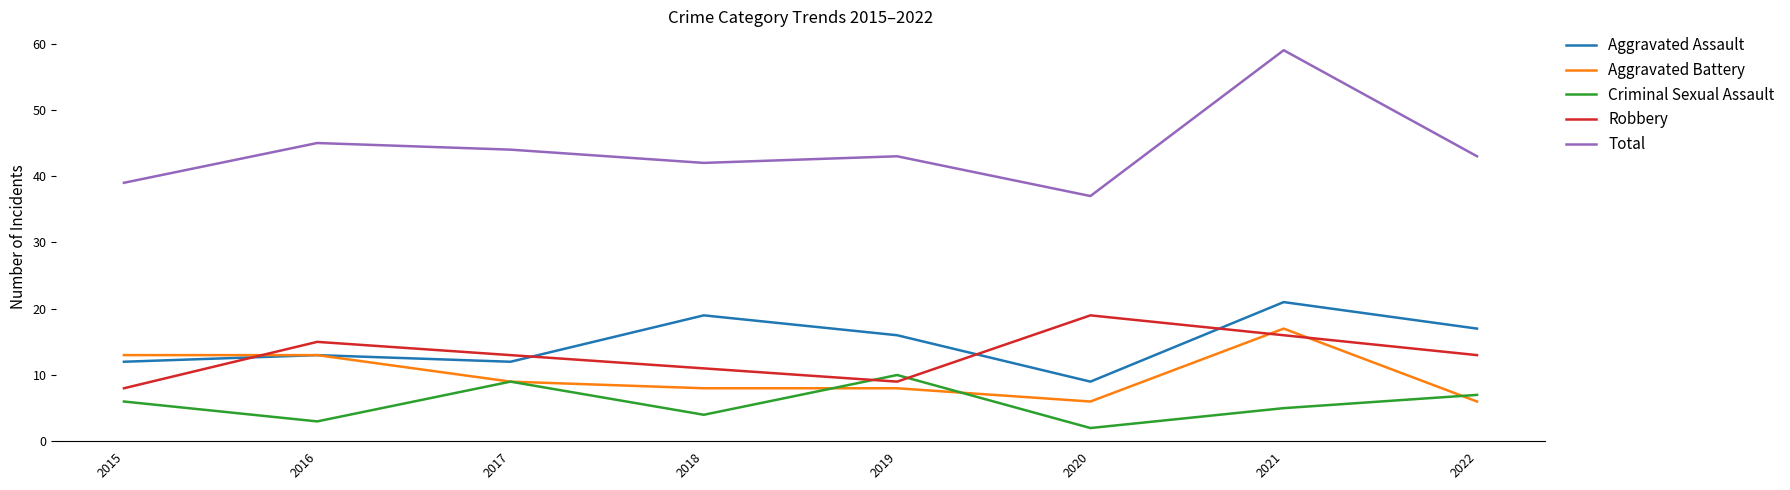

What is the sum of all Robbery values?

104